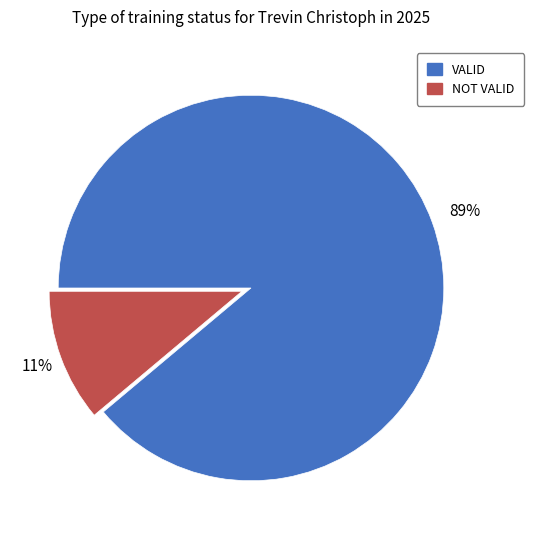

Which slice is the smallest?

NOT VALID